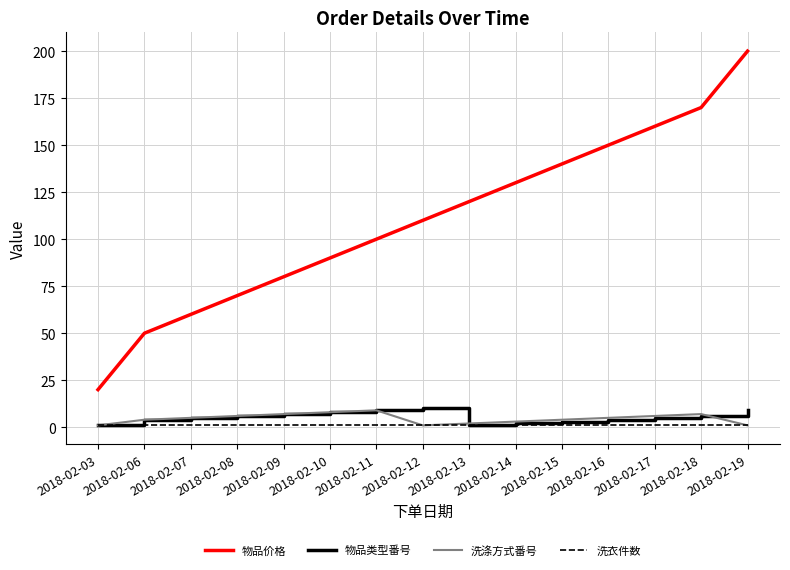

The 物品价格 series shows 85 at 2018-02-06. True or false?

False